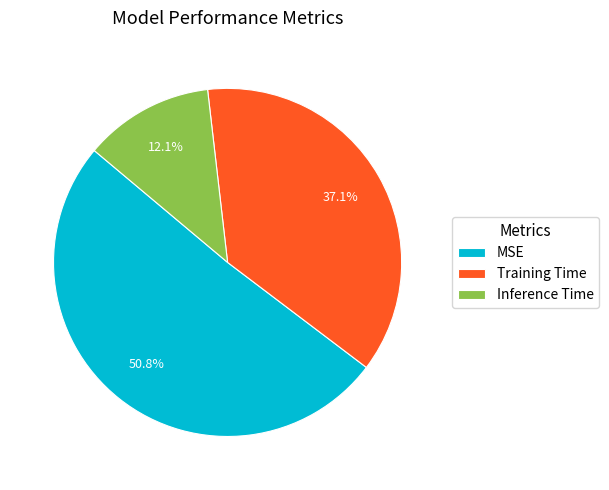

To the nearest percent, what is the difference between the largest and smallest slice percentages?

39%